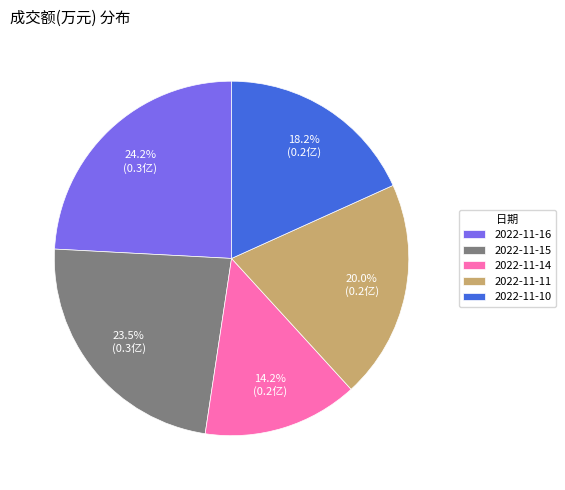

How many segments does this pie chart have?

5